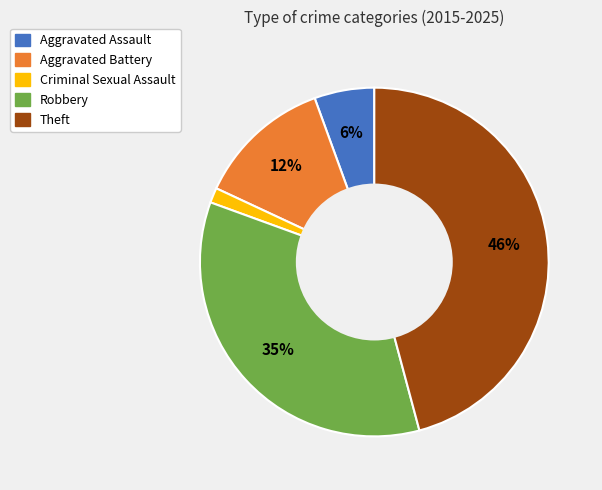

How many slices are in this pie chart?

5